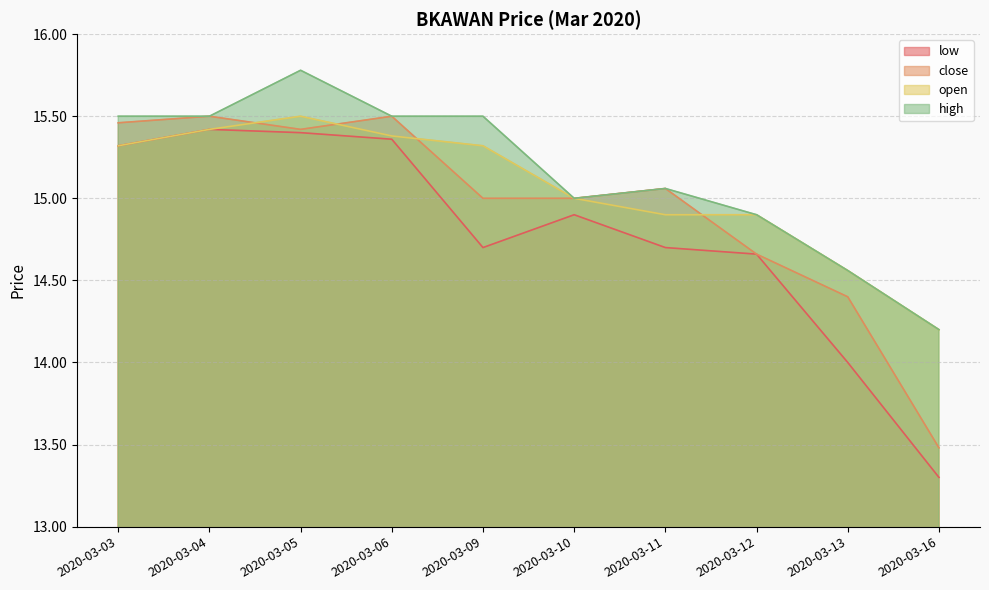

Rank the series at 2020-03-05 from lowest to highest value.

low, close, open, high